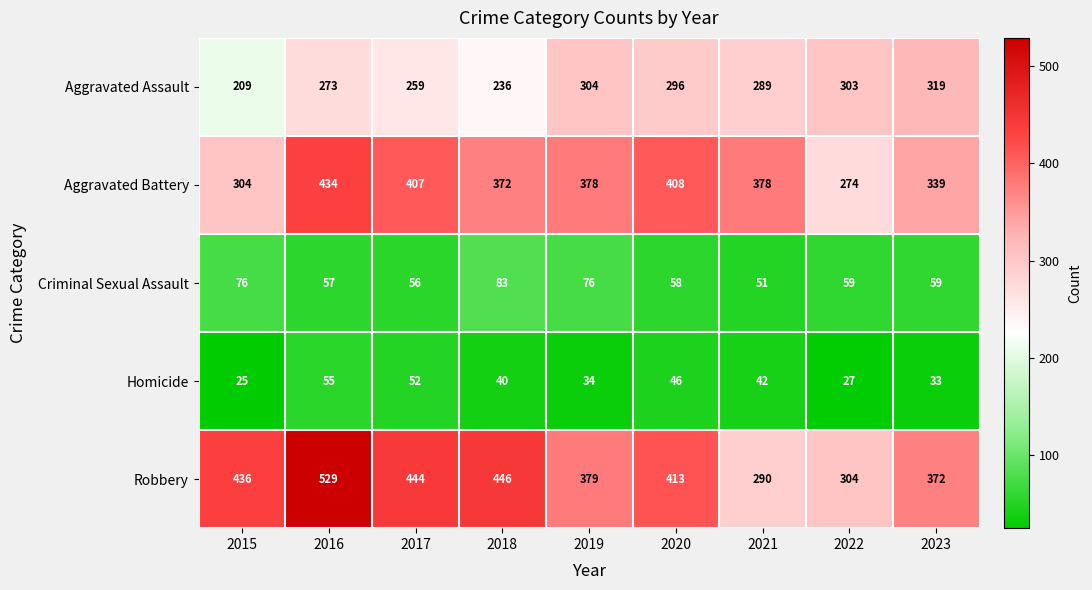

At which category does the chart reach its peak across all series?

2016